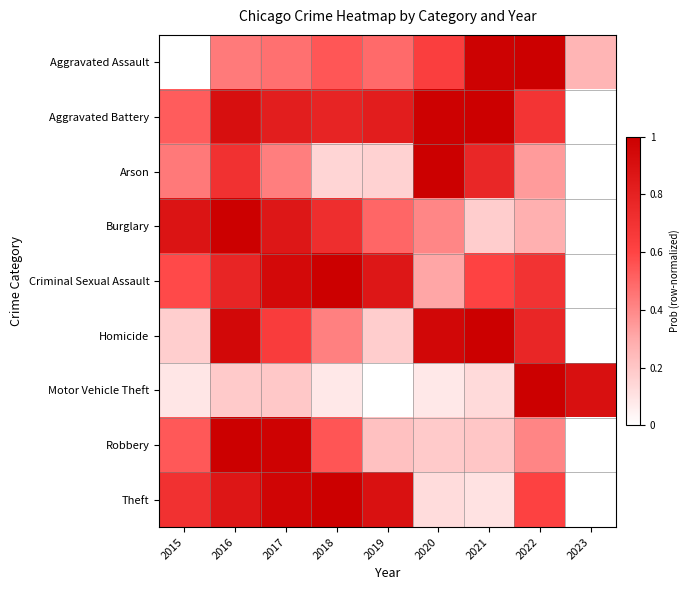

Rank the series by their maximum value, from lowest to highest.

Arson, Homicide, Criminal Sexual Assault, Aggravated Assault, Aggravated Battery, Robbery, Burglary, Motor Vehicle Theft, Theft